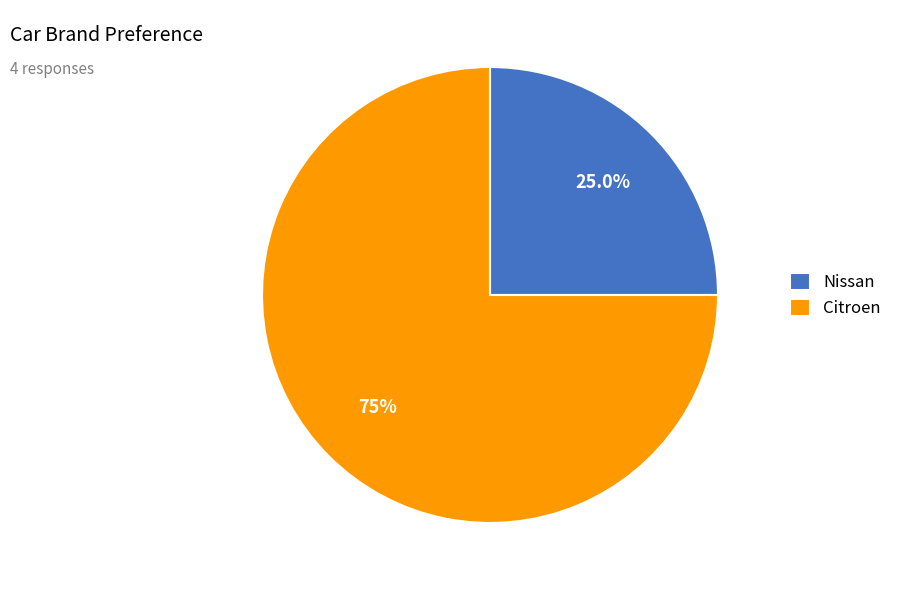

What is the ratio of the value at Nissan to the value at Citroen?

0.3